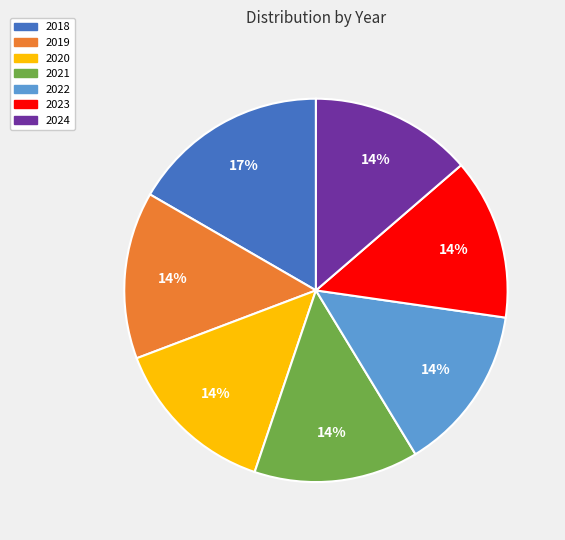

To the nearest percent, what portion does 2018 represent?

17%